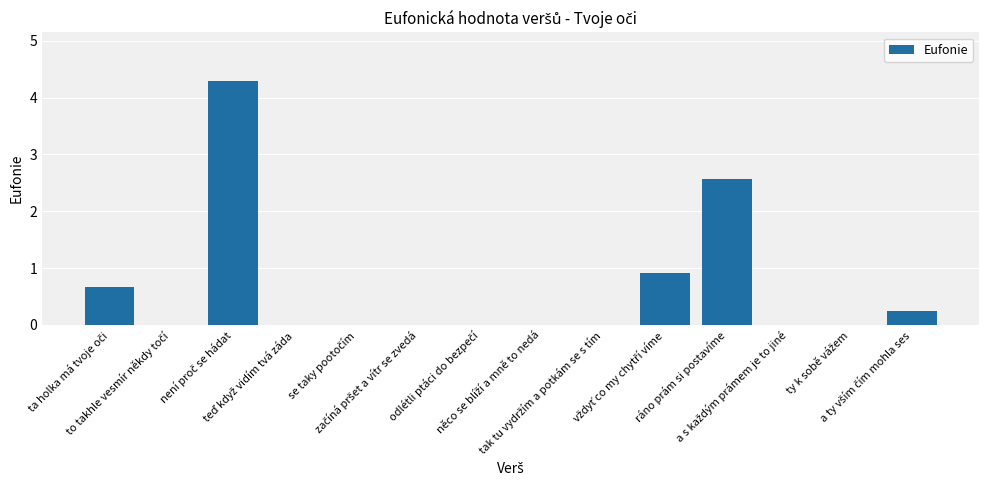

What is the greatest value displayed?

4.3